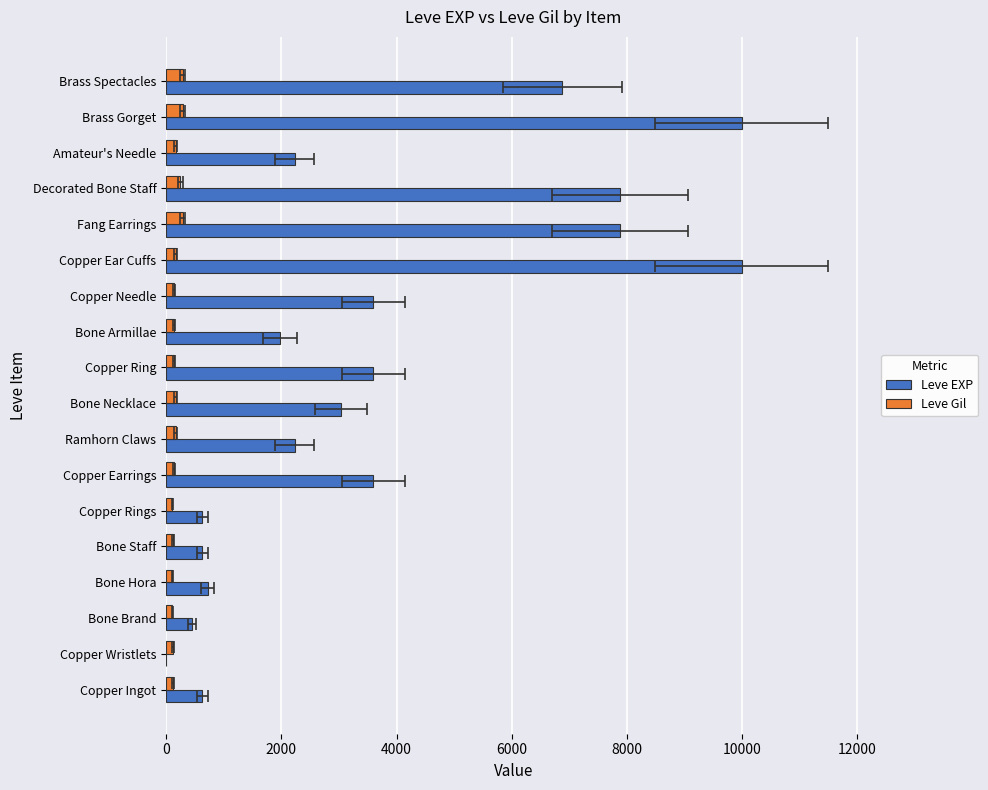

At Copper Earrings, list the series in order from largest to smallest.

Leve EXP, Leve Gil